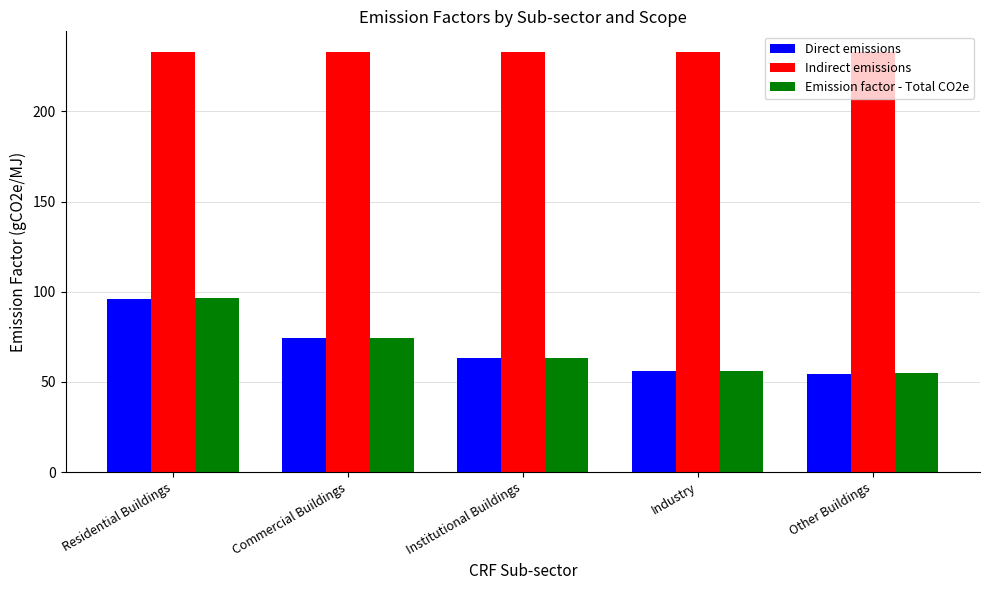

Are the bars grouped side by side (vs. stacked)?

Yes